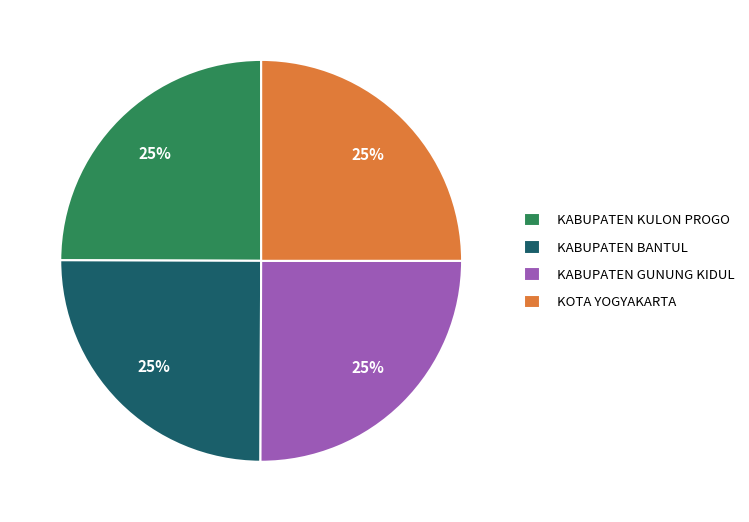

How many segments does this pie chart have?

4